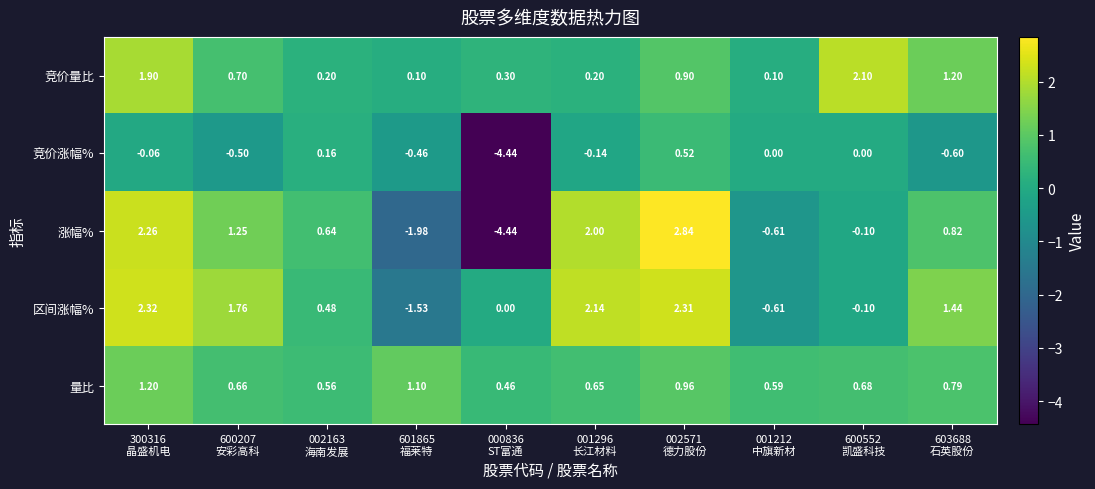

At 002571
德力股份, list the series in order from smallest to largest.

竞价涨幅%, 竞价量比, 量比, 区间涨幅%, 涨幅%